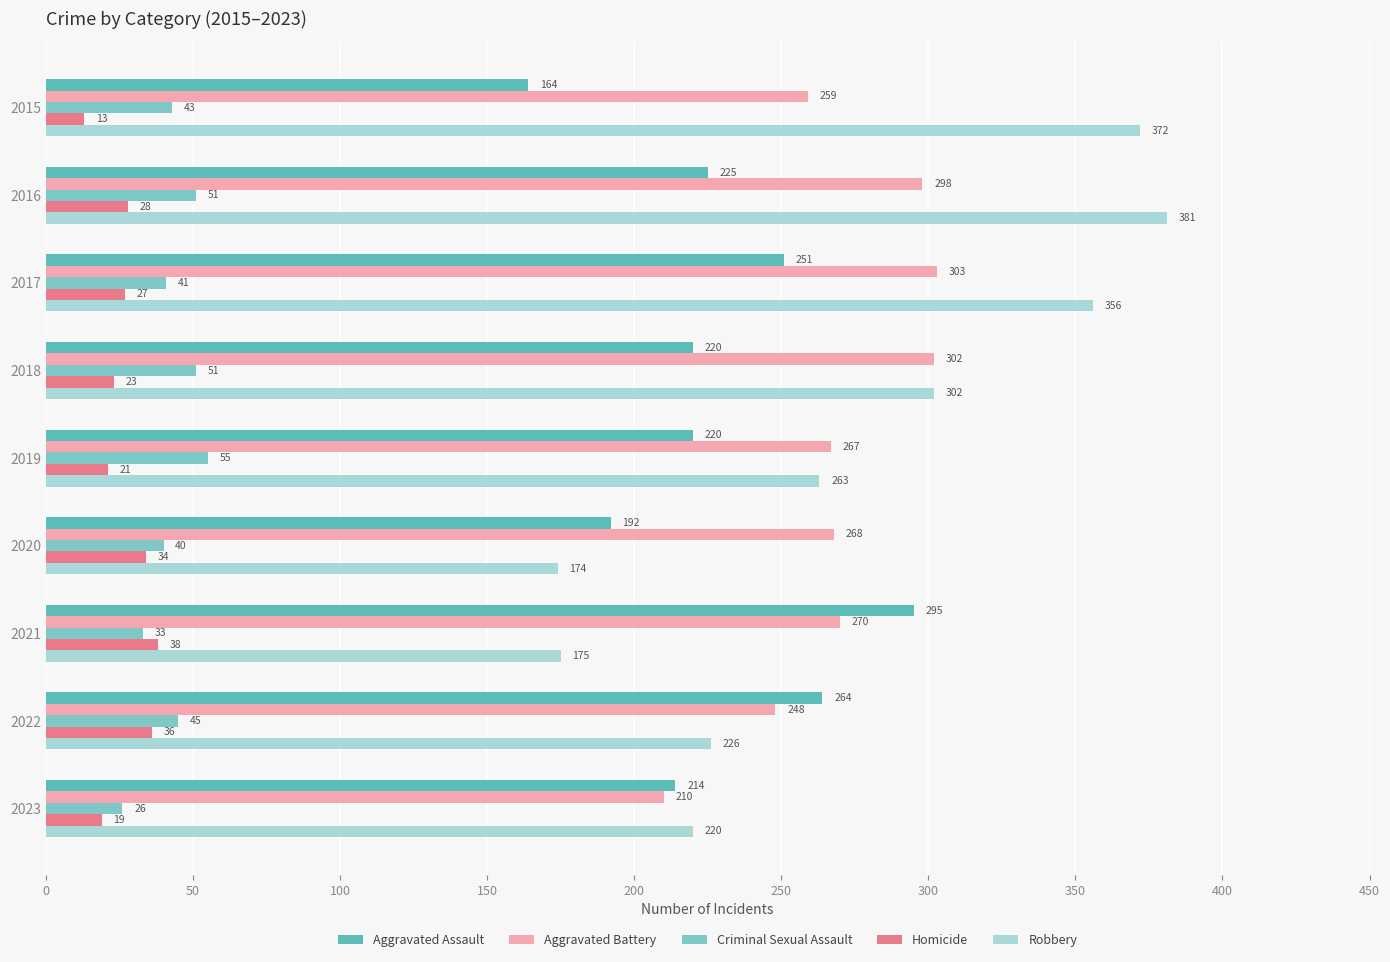

The value of Aggravated Assault at 2019 is 318. True or false?

False